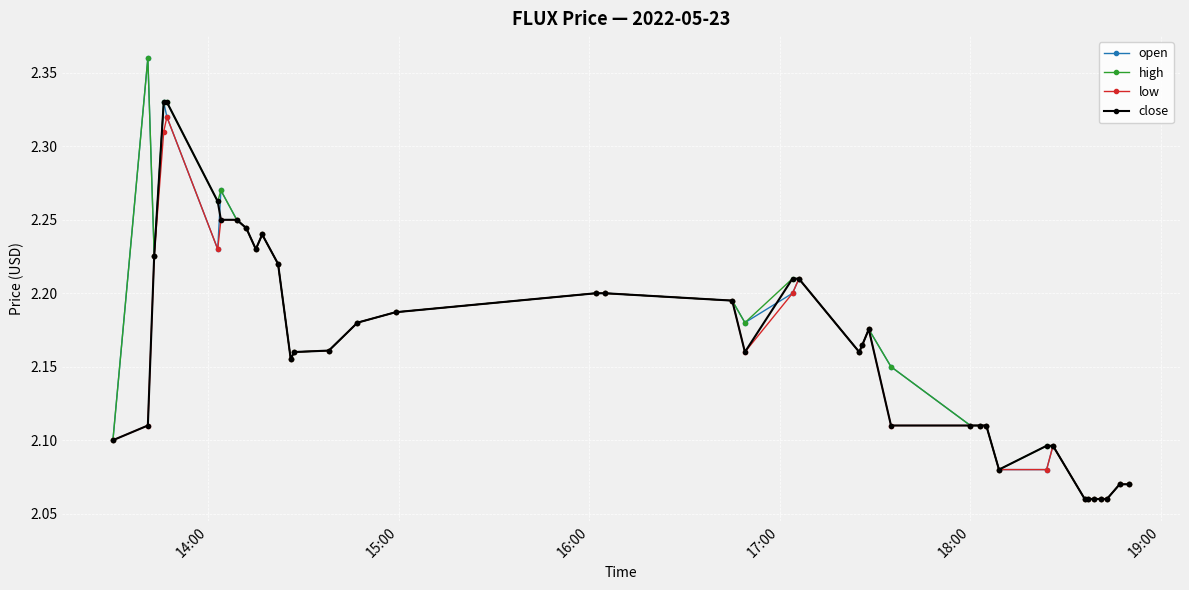

Count the open values in the range 2 to 3.

40